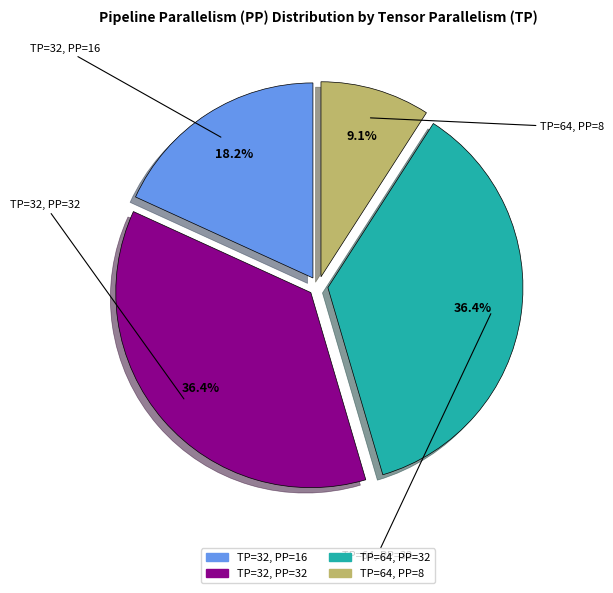

Is TP=64, PP=8 the majority of the pie?

No